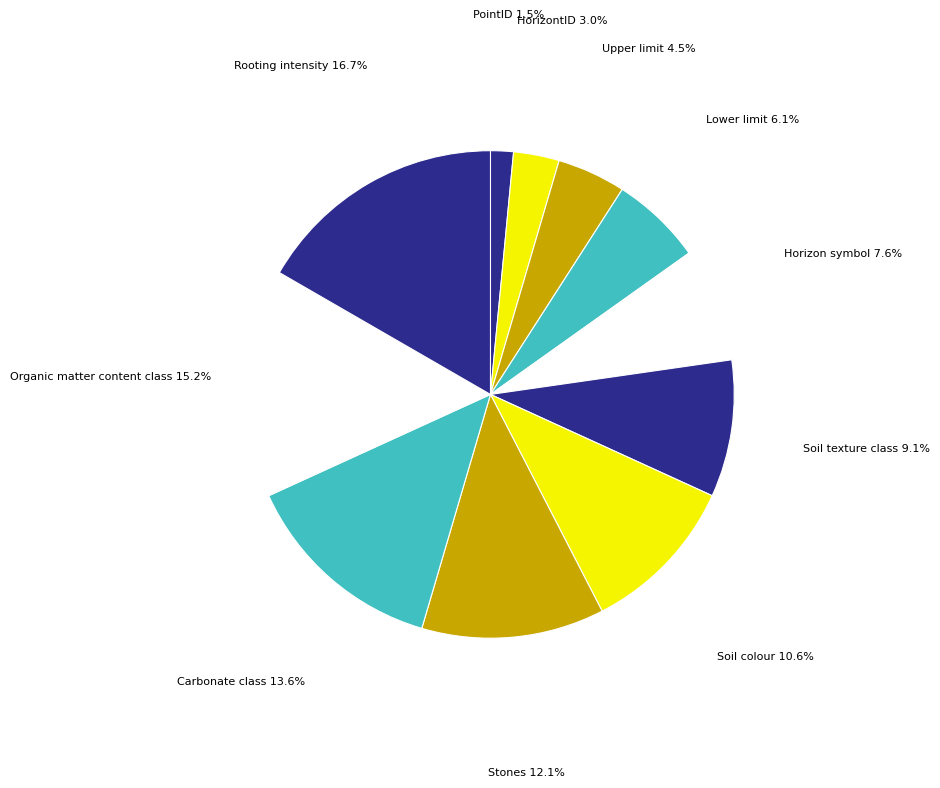

How many segments does this pie chart have?

11